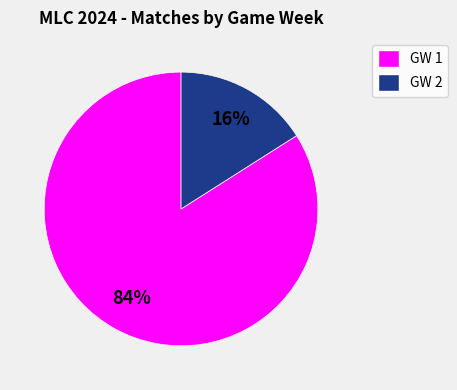

Is there any slice that represents more than half of the pie?

Yes